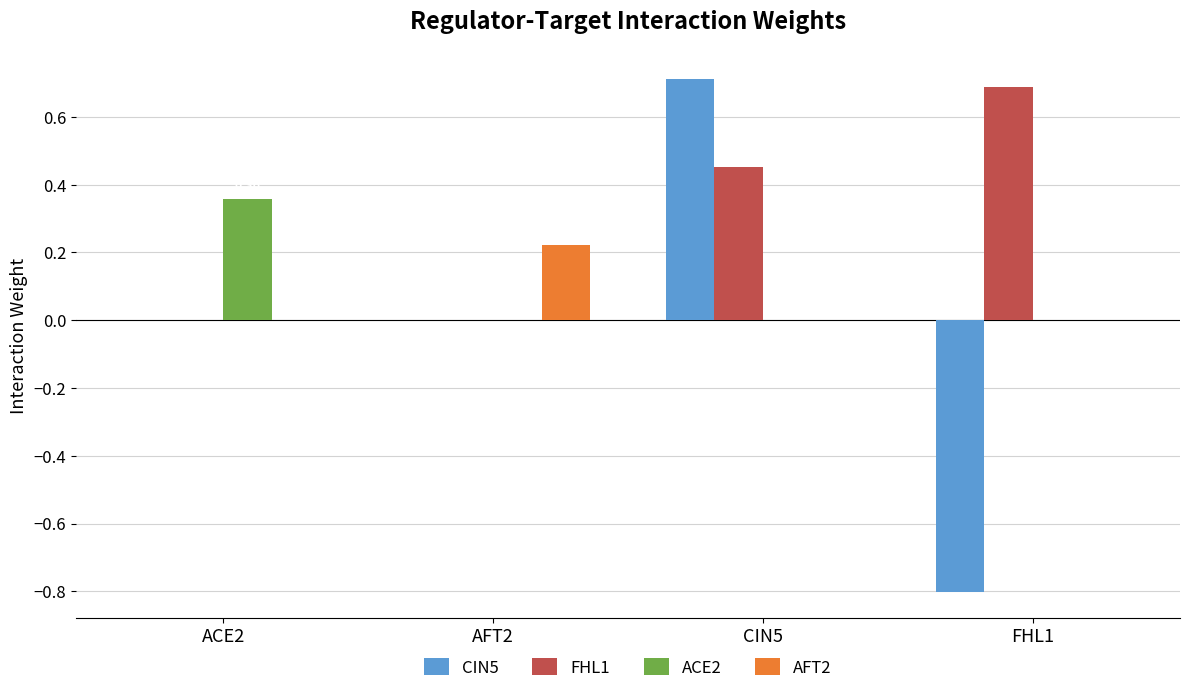

Which series has the widest spread of values?

CIN5